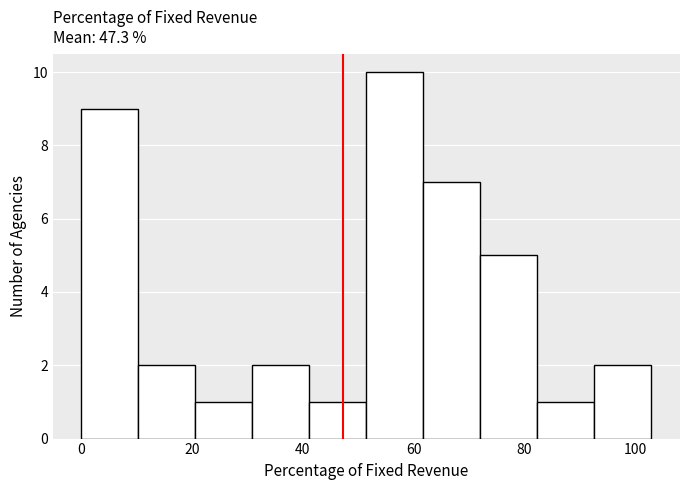

What is the height of the bar covering 20 to 30 on the x-axis? Neither the bar edges nor the heights are printed on the chart, so give them approximately, as read against the axes.

1